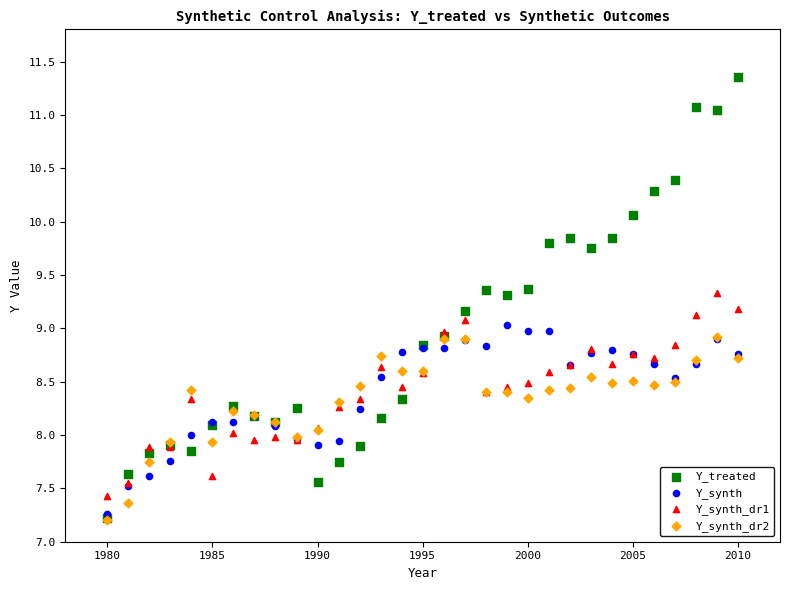

Which series has the widest spread of Y values?

Y_treated